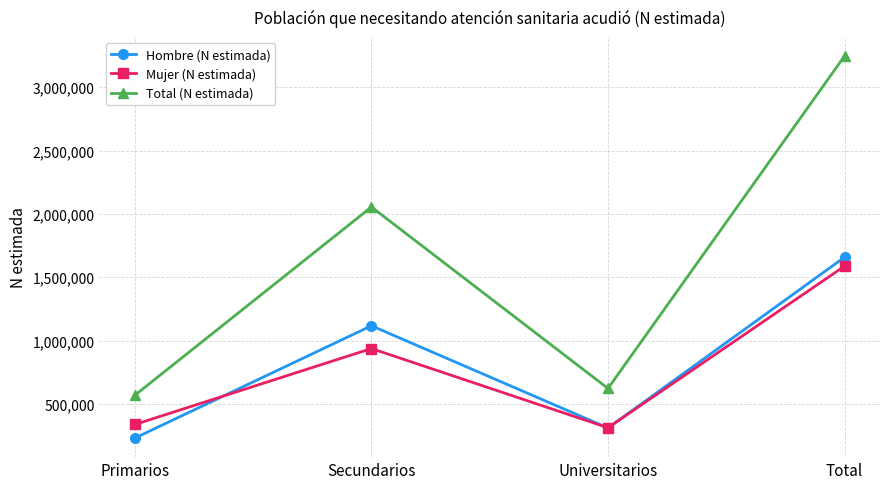

What is the maximum value shown in the chart?

3245727